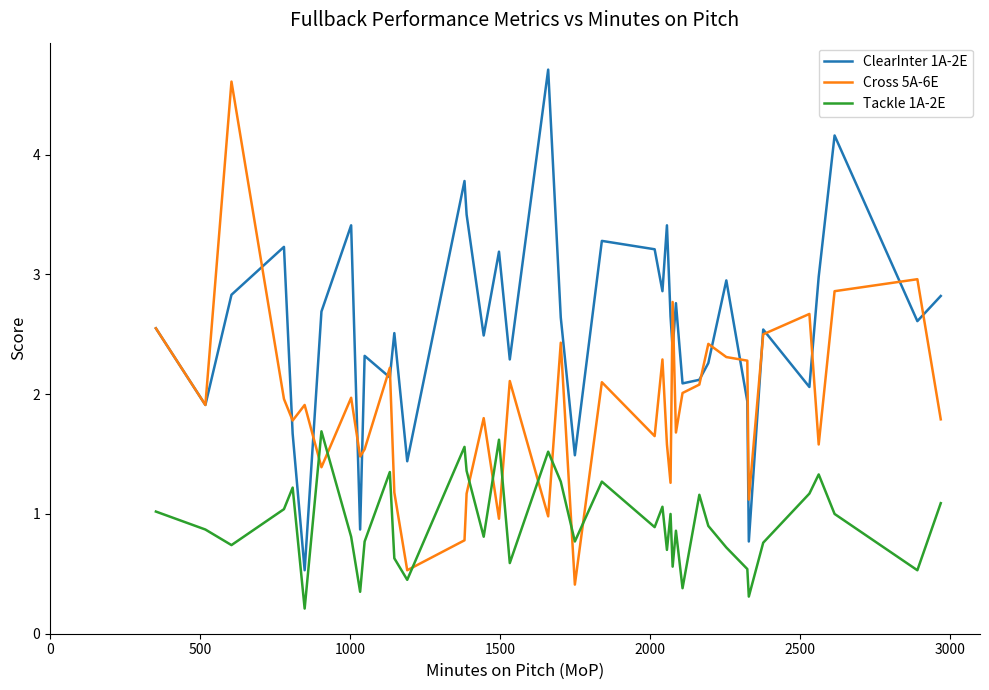

What is the maximum value shown in the chart?

4.7